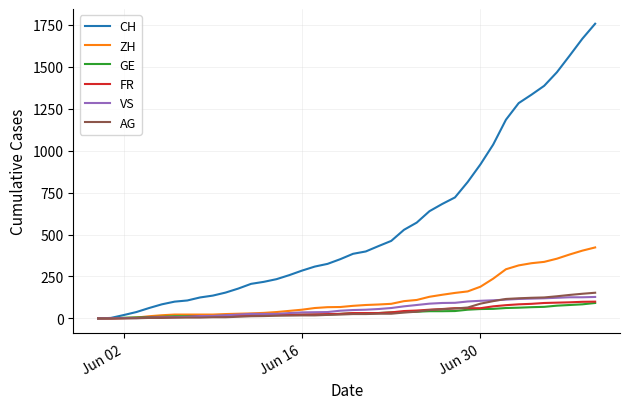

Which series has the largest total across all categories?

CH